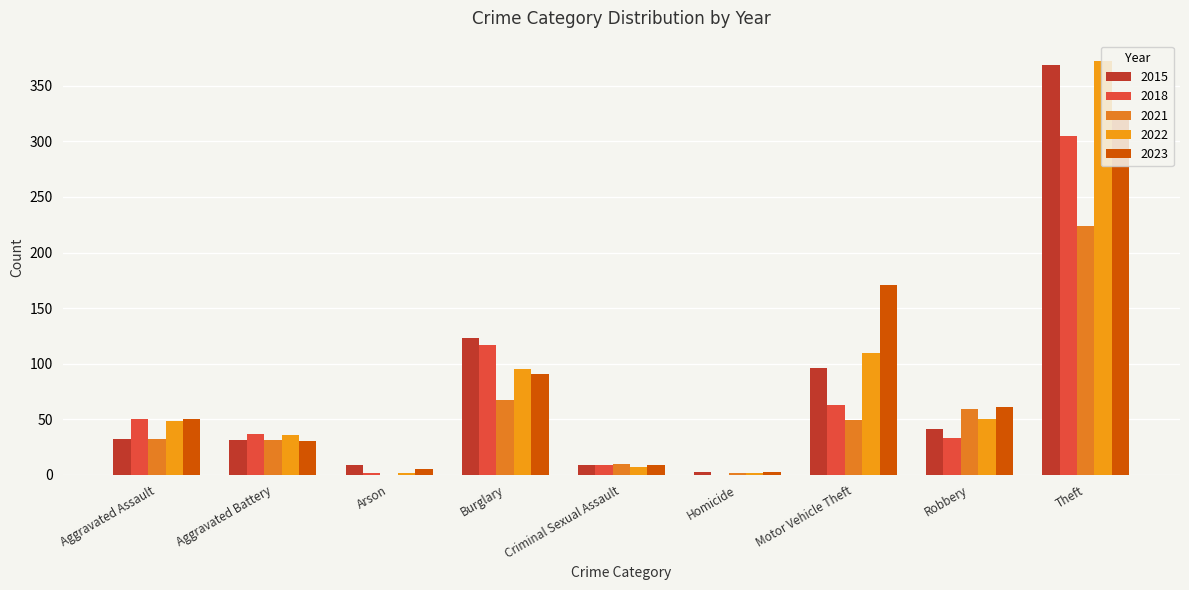

How many series are shown in this chart?

5